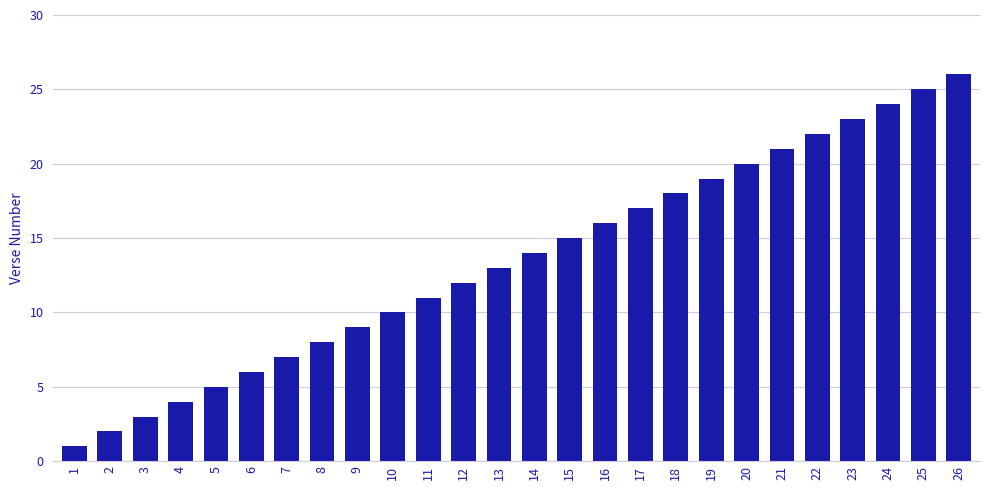

Is it true that the value at 4 is 4?

True